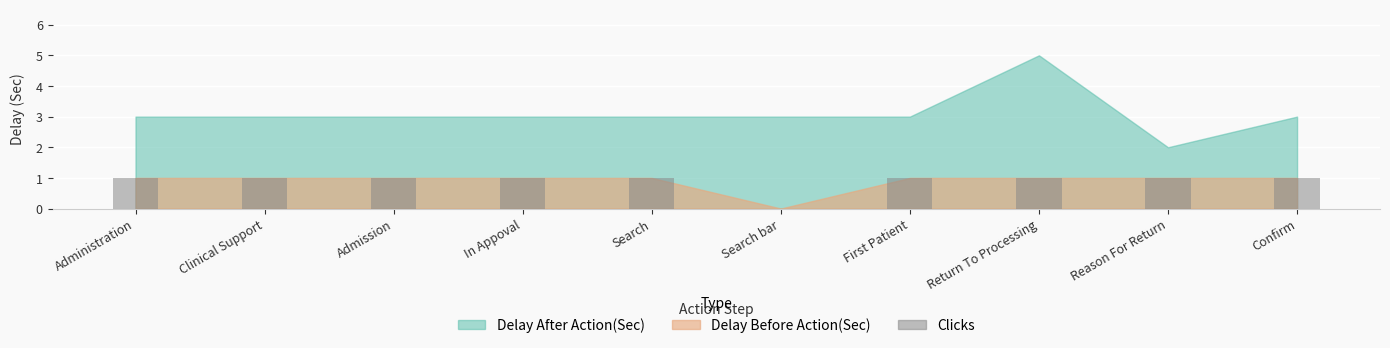

How many values are between 1 and 2?

9